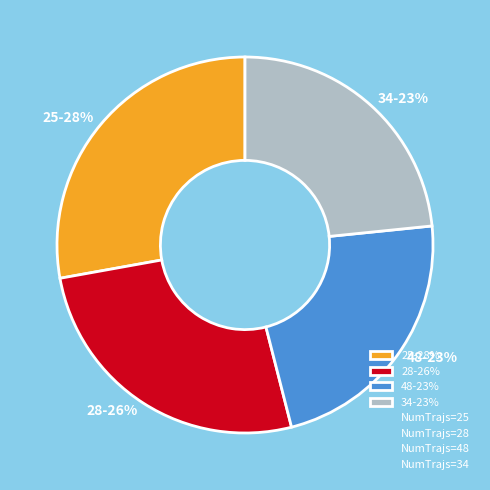

To the nearest percent, what percentage of the pie is 25?

28%